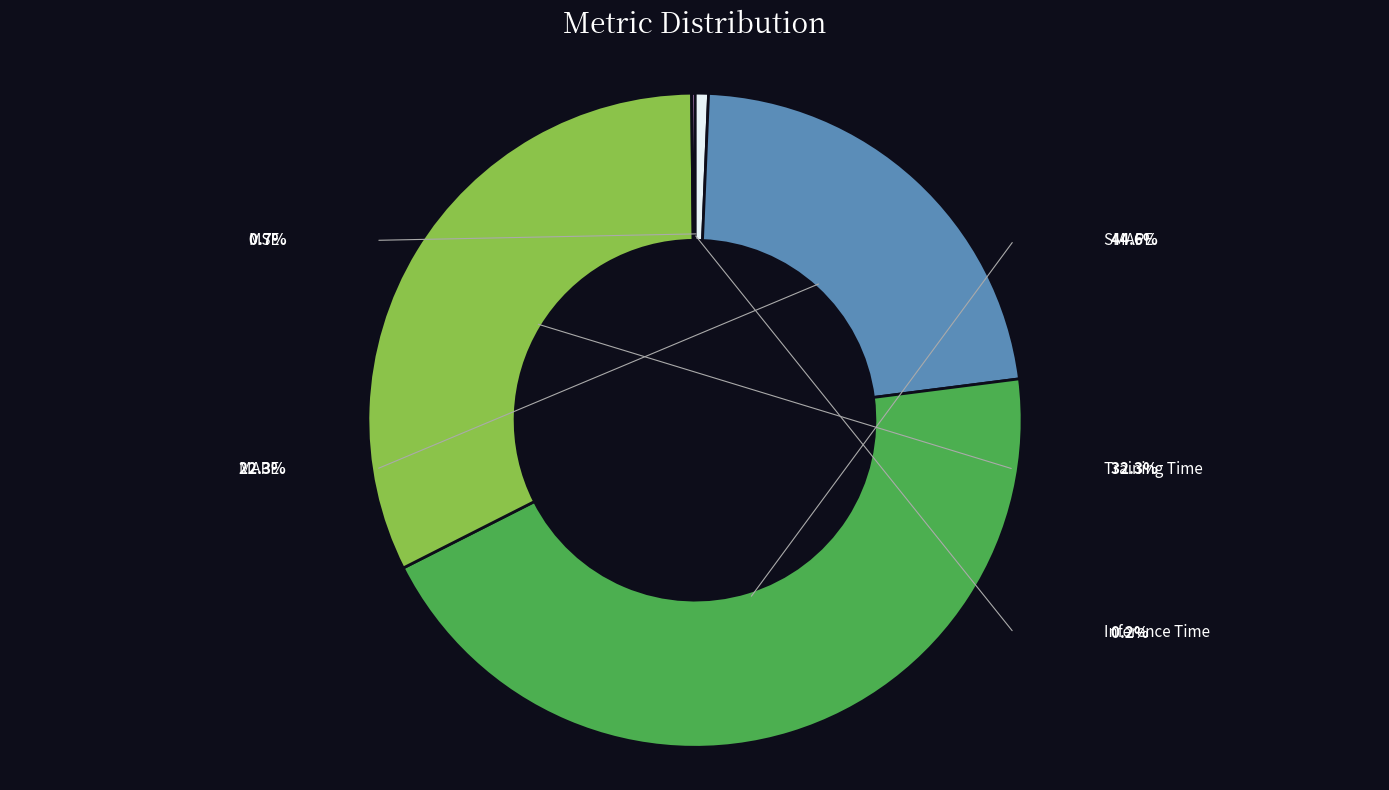

What is the largest slice in the pie chart?

SMAPE